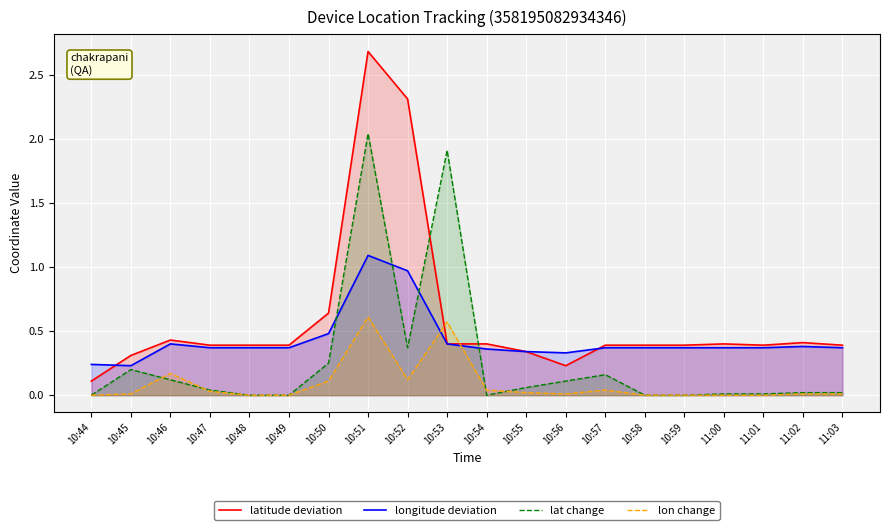

What is the sum of all latitude deviation values?

11.8